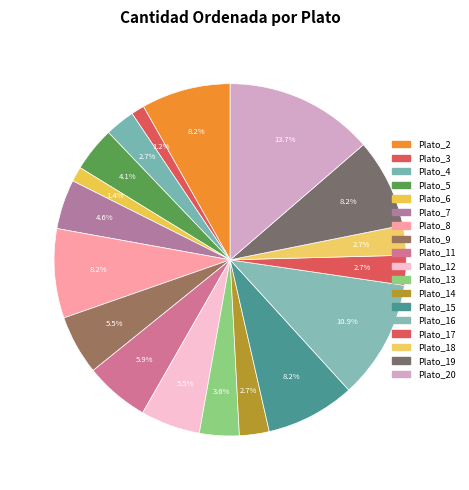

Count the number of slices in the pie.

18